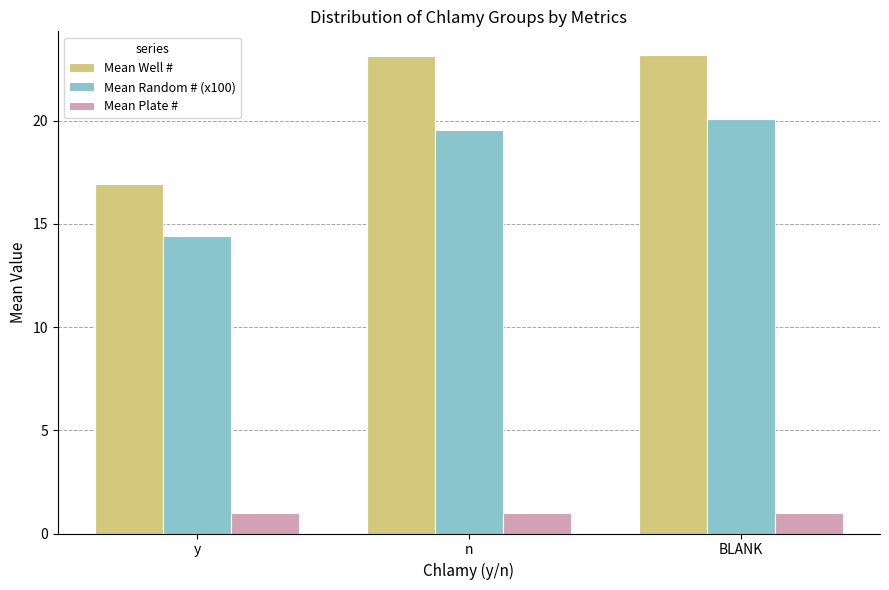

Which series has the widest spread of values?

Mean Well #